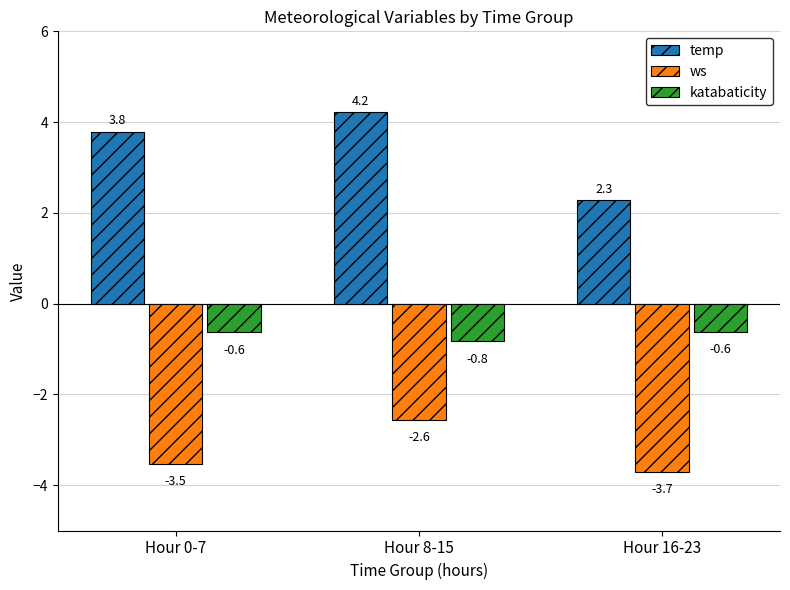

Which category has the lowest value across all series?

Hour 16-23